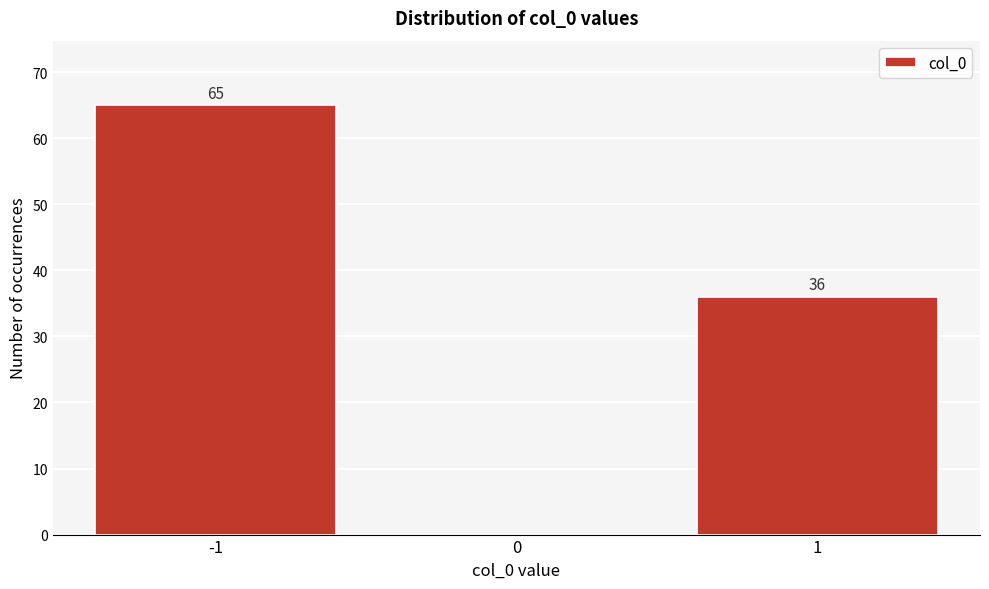

Reading right to left, extract all data points from this chart.

1=36	0=0	-1=65